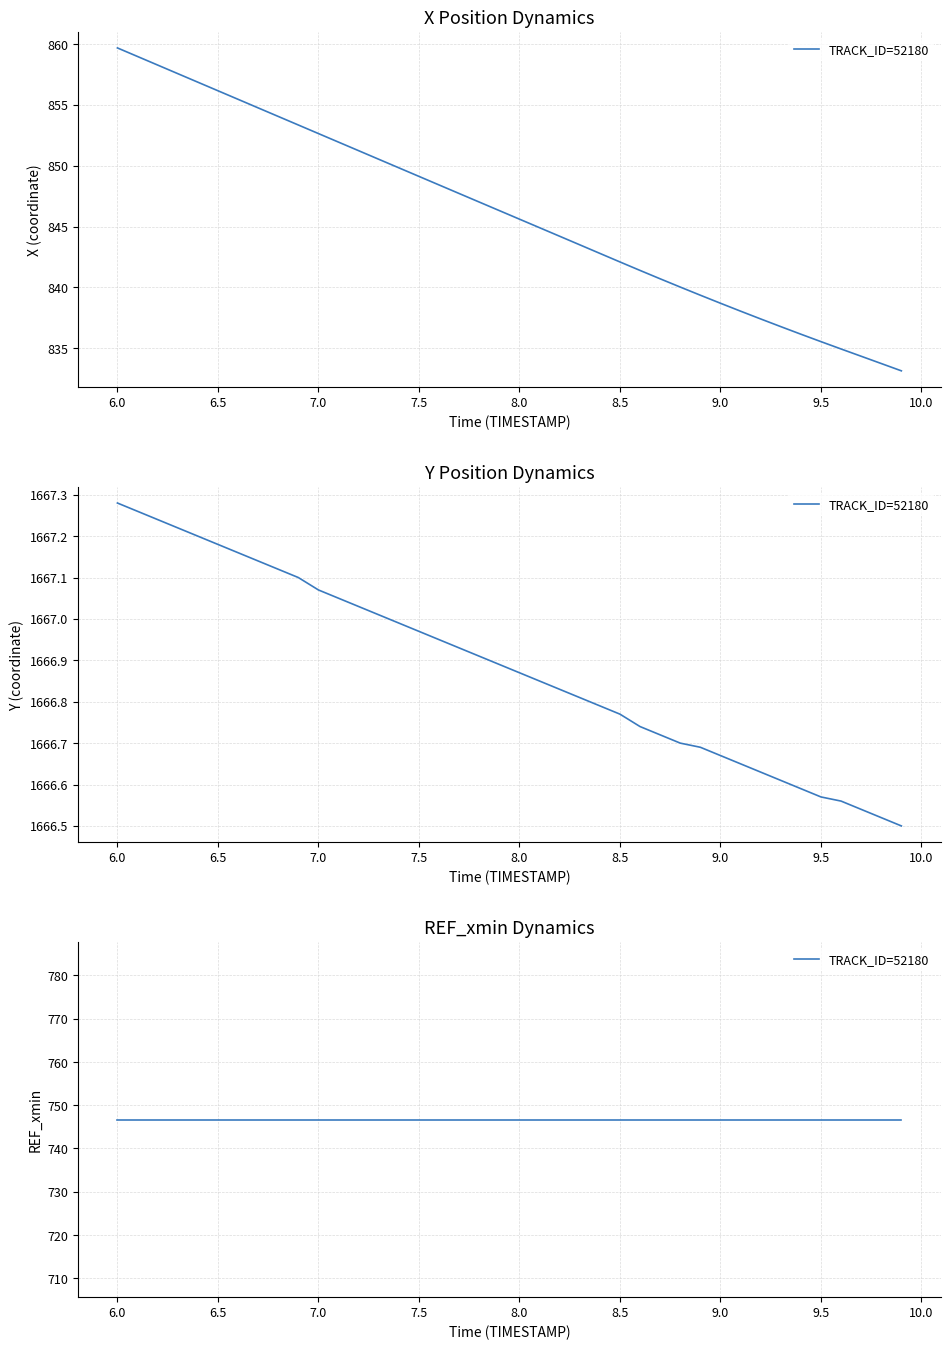

What is the lowest value of the X series?

833.1